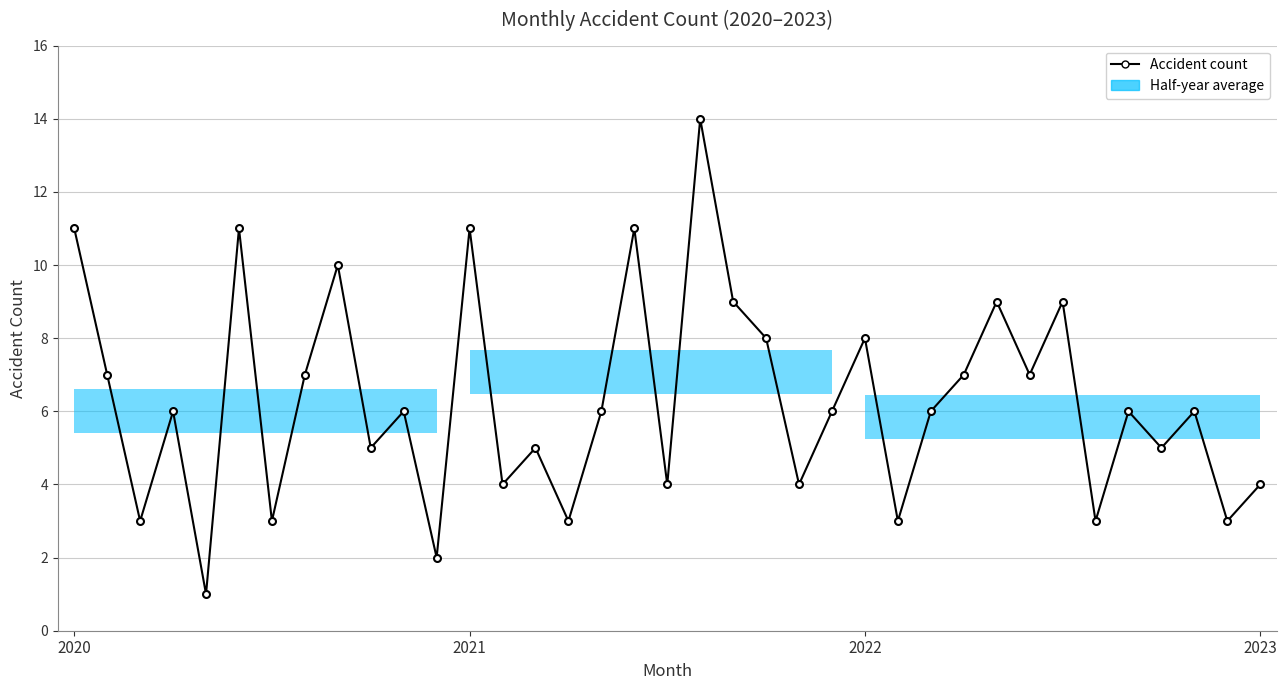

What is the sum of all values?

233